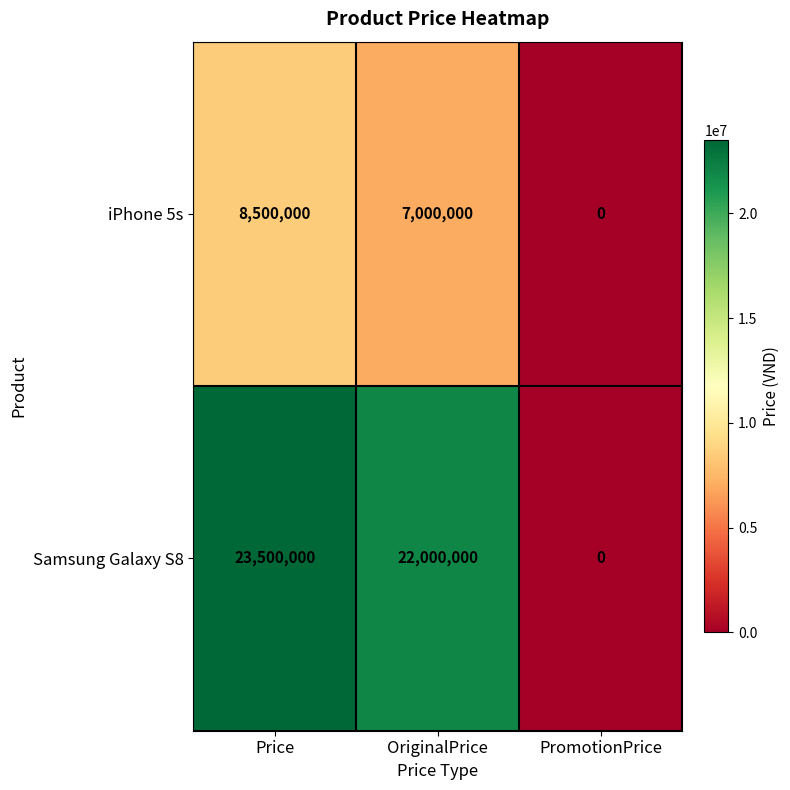

Which category has the lowest value across all series?

PromotionPrice